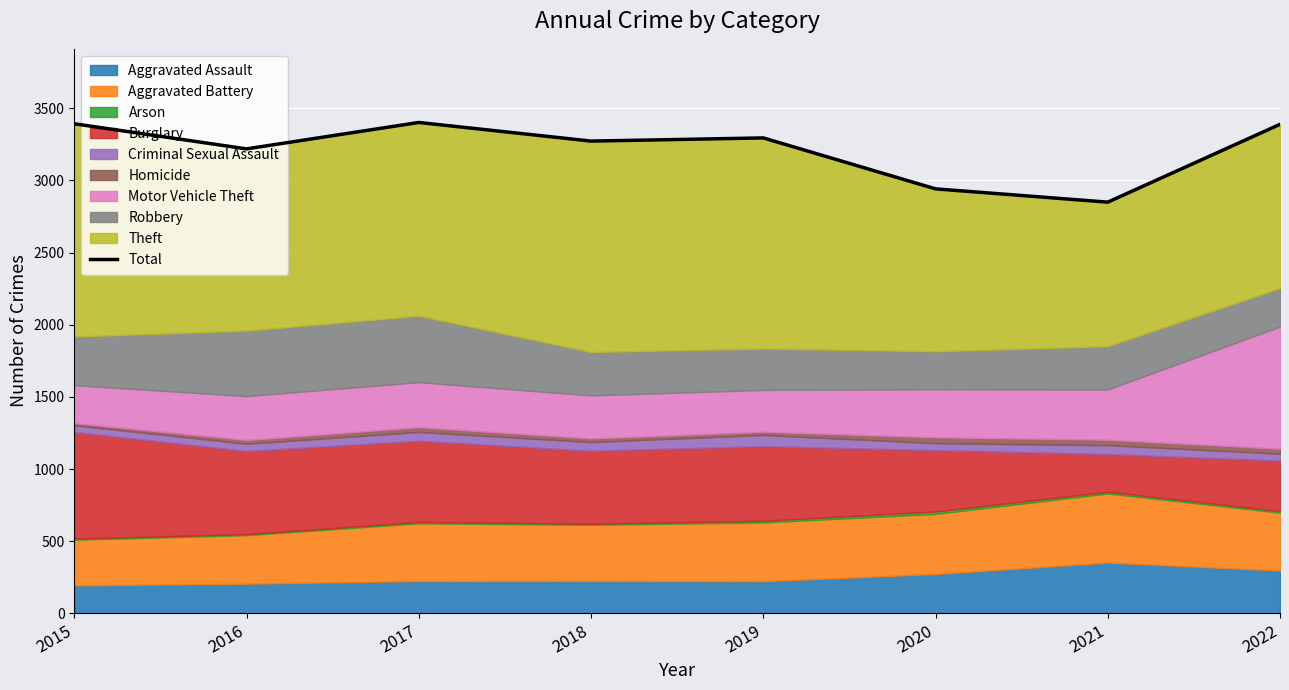

How many data points does each series have?

8